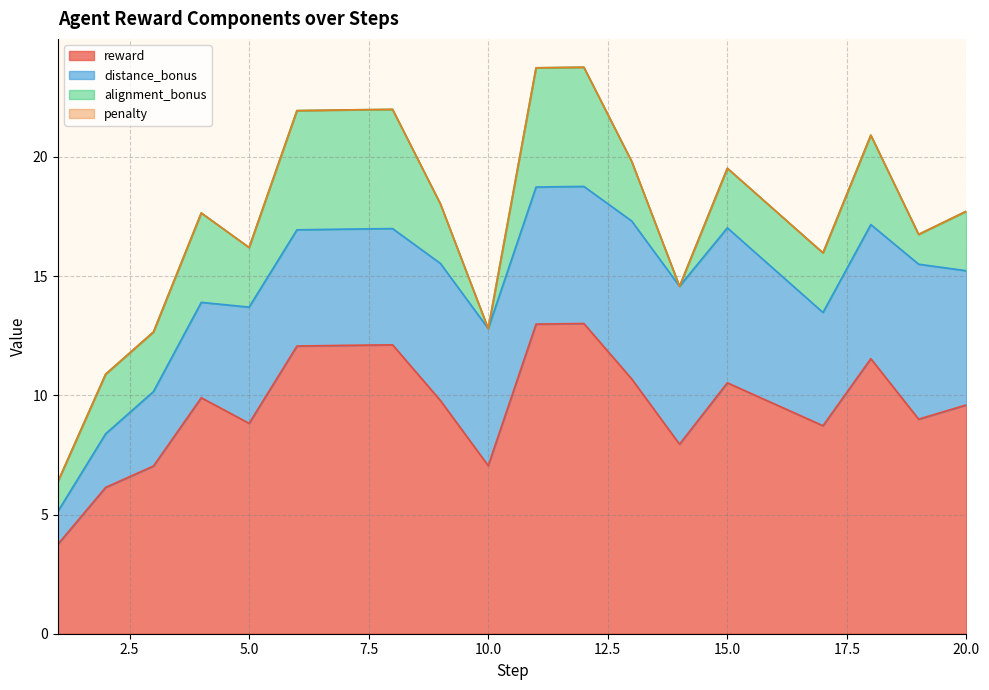

What is the highest value of the distance_bonus series?

6.6